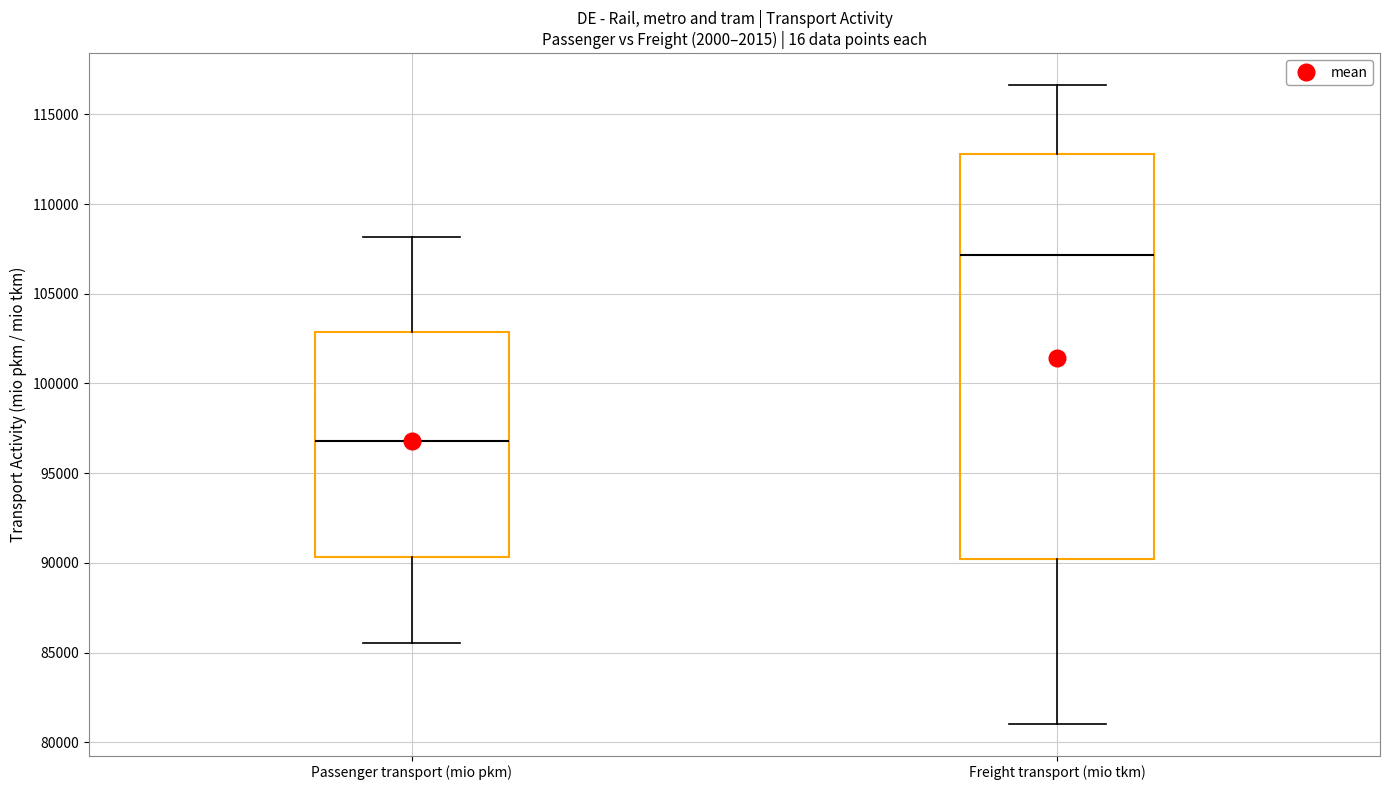

Which box is the tallest, from its lower edge to its upper edge?

Freight transport (mio tkm)